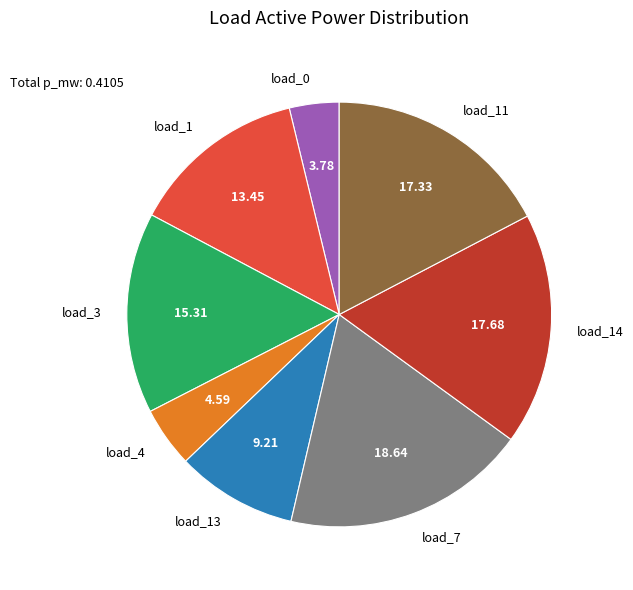

Is there a majority slice in this chart?

No